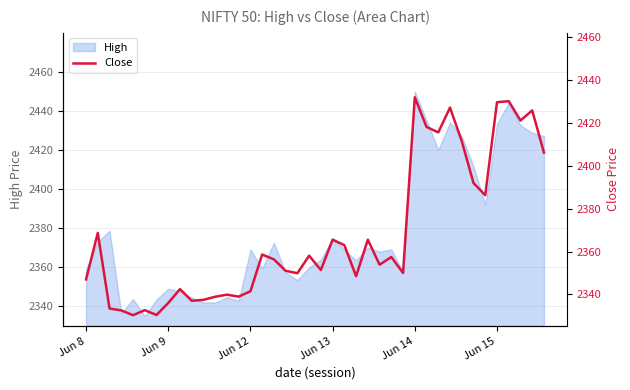

At which label does High reach its peak?

Jun 14